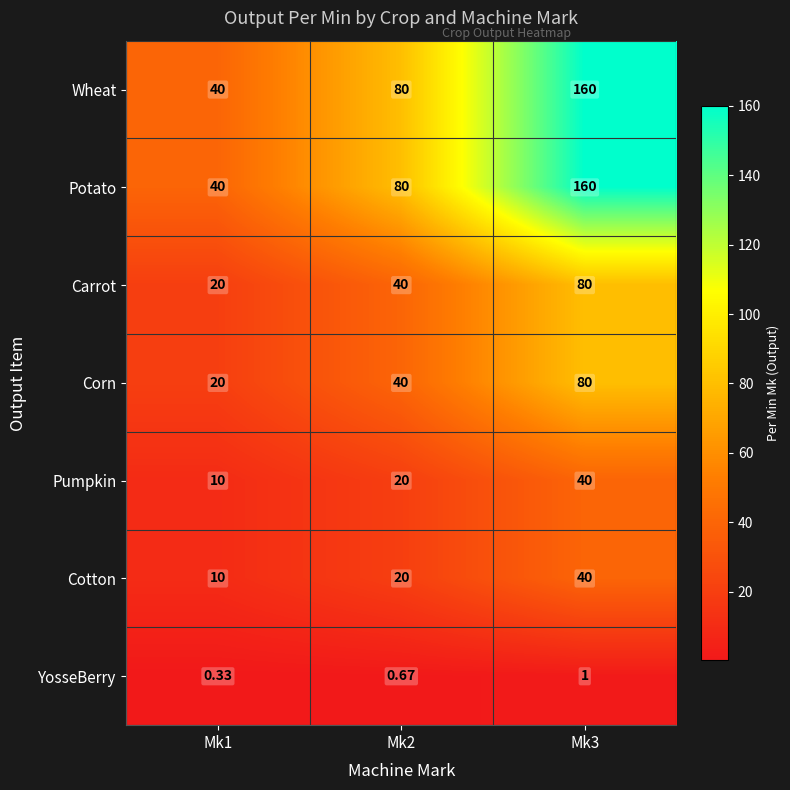

At how many categories does at least one series exceed 152?

1